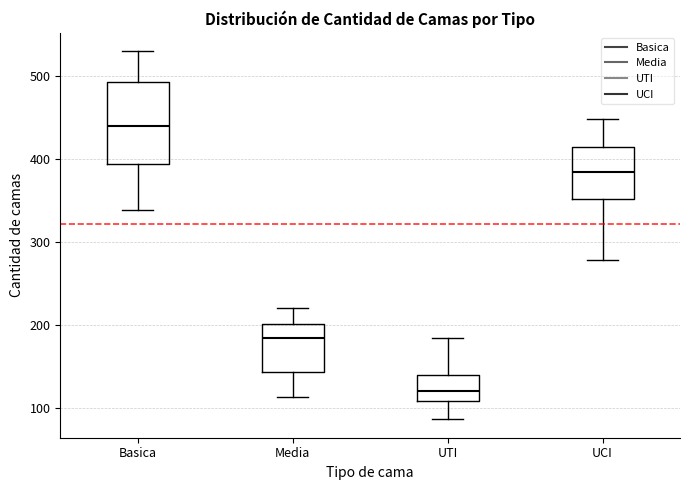

Reading left to right, transcribe this box plot: for each box, give where its median line is, the range the box spans, and where its two whiskers end, as read against the y-axis. The values are not printed on the chart, so give them approximately, as read against the axis.

Basica: median 440, box 390 to 490, whiskers 340 to 530
Media: median 180, box 140 to 200, whiskers 110 to 220
UTI: median 120, box 110 to 140, whiskers 90 to 180
UCI: median 380, box 350 to 420, whiskers 280 to 450